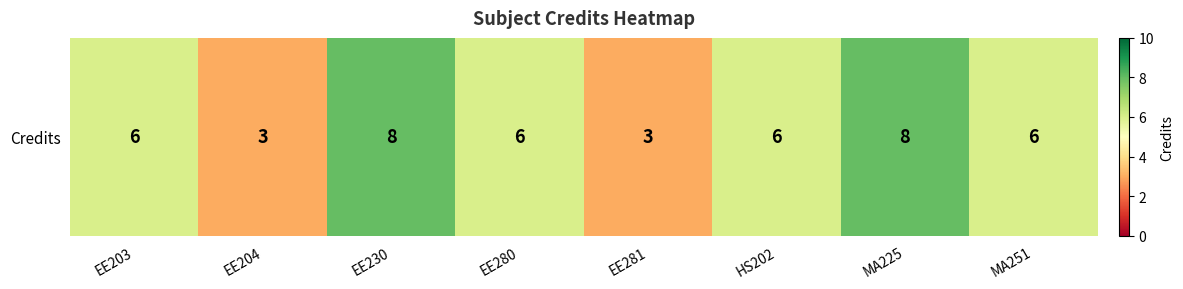

The chart shows a value of 3 at EE204. True or false?

True